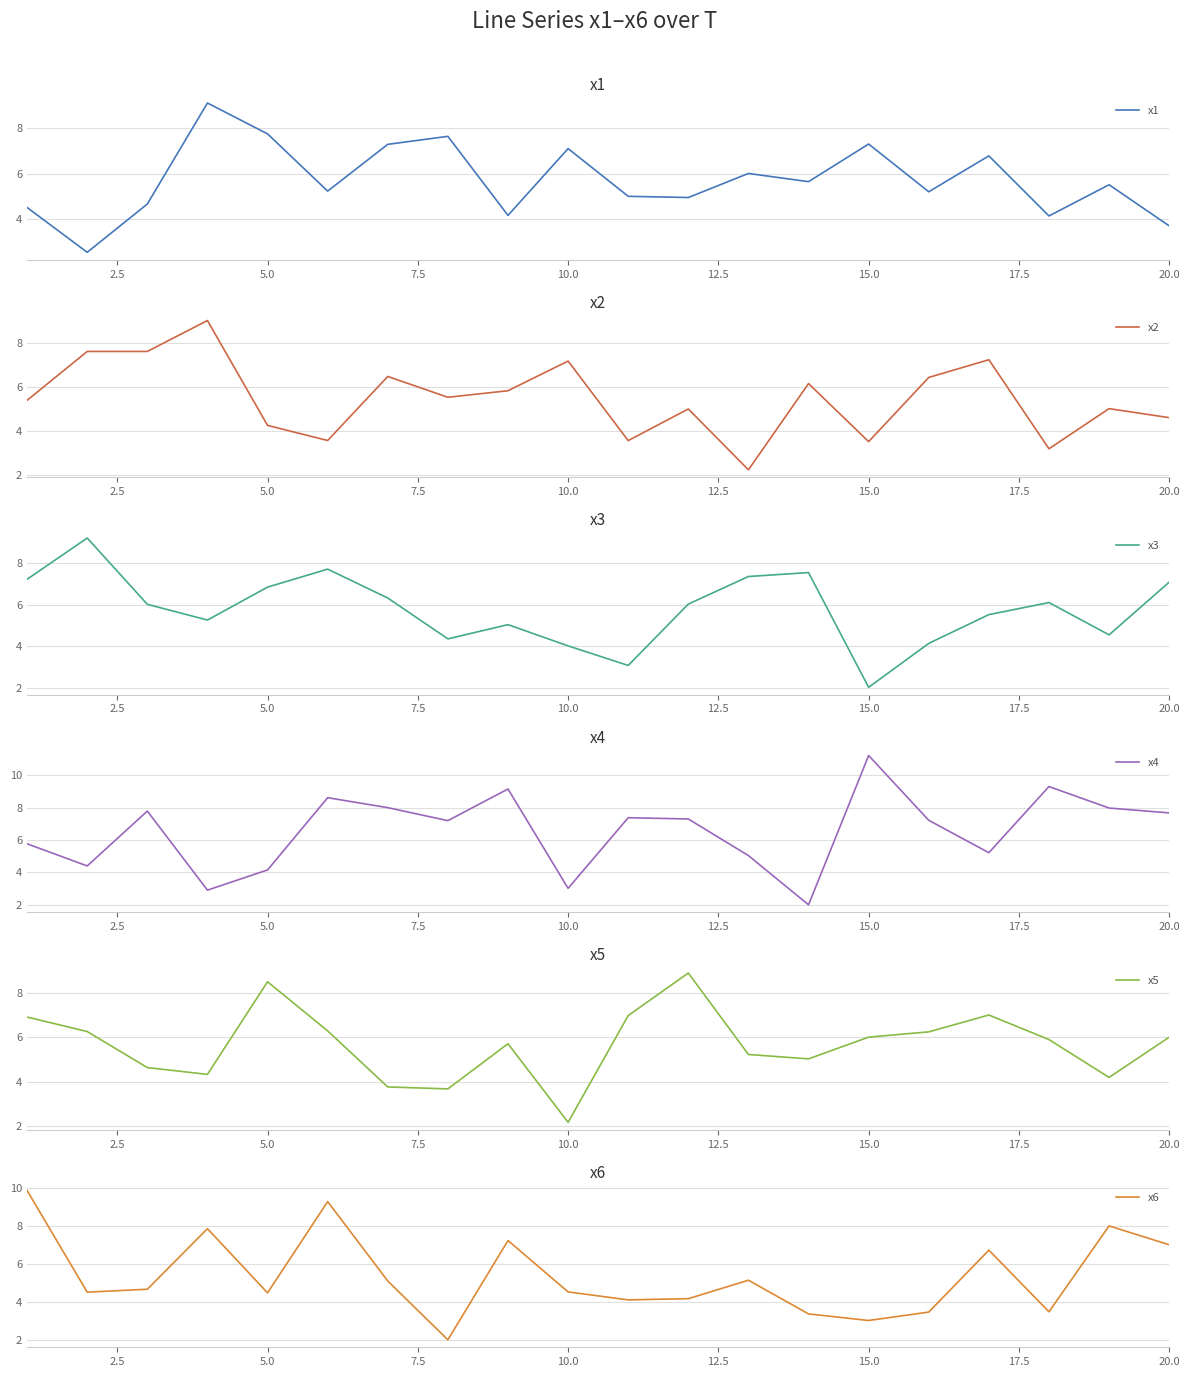

In x2, how many points are higher than both neighbors (excluding endpoints)?

8